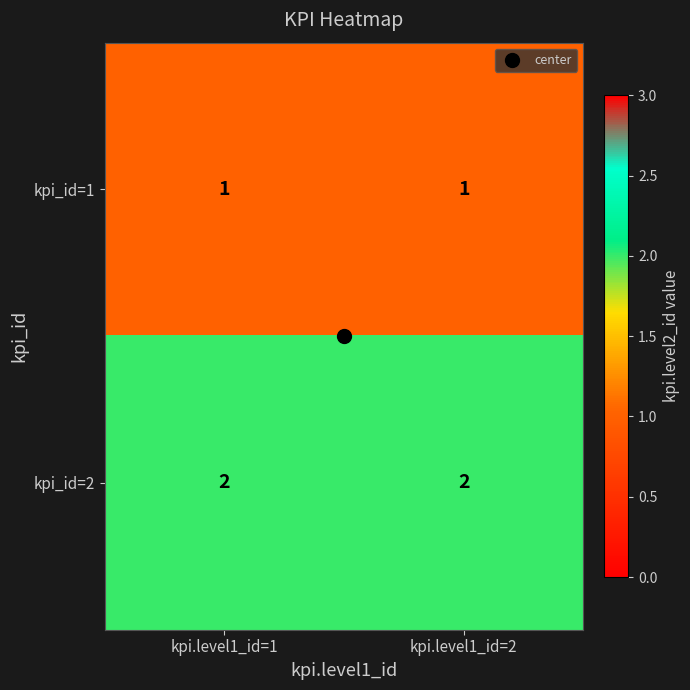

True or false: kpi_id=1 has a value of 1 at kpi.level1_id=1.

True